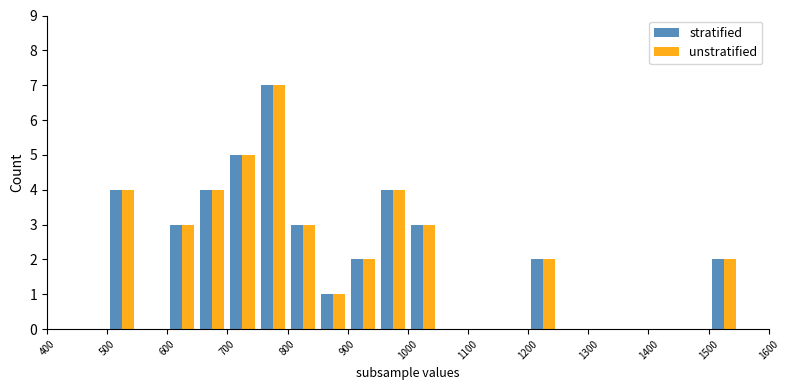

What is the sum of all stratified values?

40